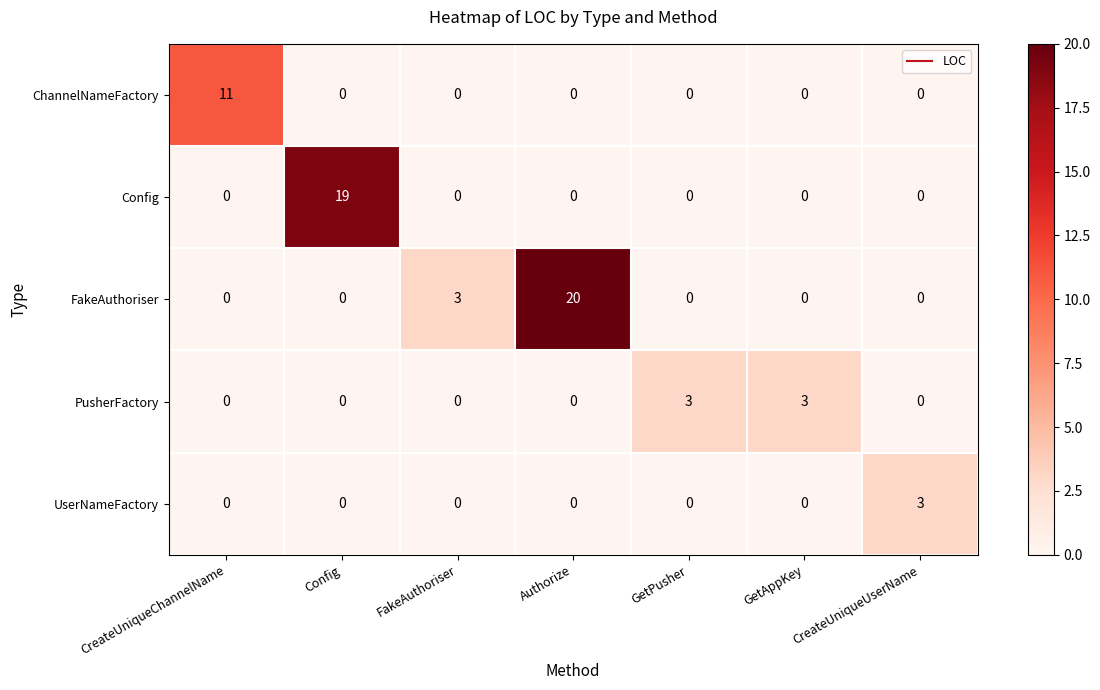

List the series in order of their overall mean, lowest first.

UserNameFactory, PusherFactory, ChannelNameFactory, Config, FakeAuthoriser